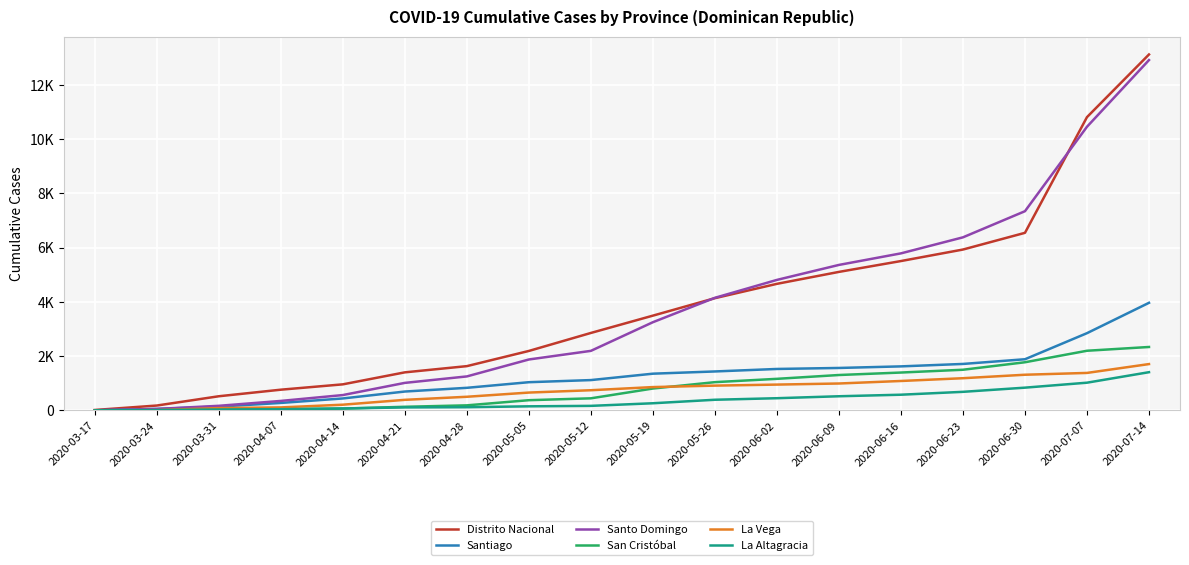

Reading left to right, transcribe all the data shown in this chart.

Distrito Nacional: 14	178	520	762	959	1401	1630	2190	2853	3491	4135	4663	5103	5503	5927	6543	10807	13116
Santiago: 3	53	138	274	439	694	831	1038	1116	1352	1434	1526	1563	1621	1711	1884	2845	3964
Santo Domingo: 2	52	168	348	564	1013	1251	1875	2193	3249	4148	4808	5360	5786	6377	7340	10452	12910
San Cristóbal: 0	4	21	40	66	132	185	375	444	805	1040	1162	1303	1394	1497	1773	2197	2336
La Vega: 0	8	84	109	209	388	501	656	742	858	912	950	990	1083	1185	1313	1380	1706
La Altagracia: 2	12	32	44	70	109	116	149	166	262	391	448	520	577	683	837	1020	1407